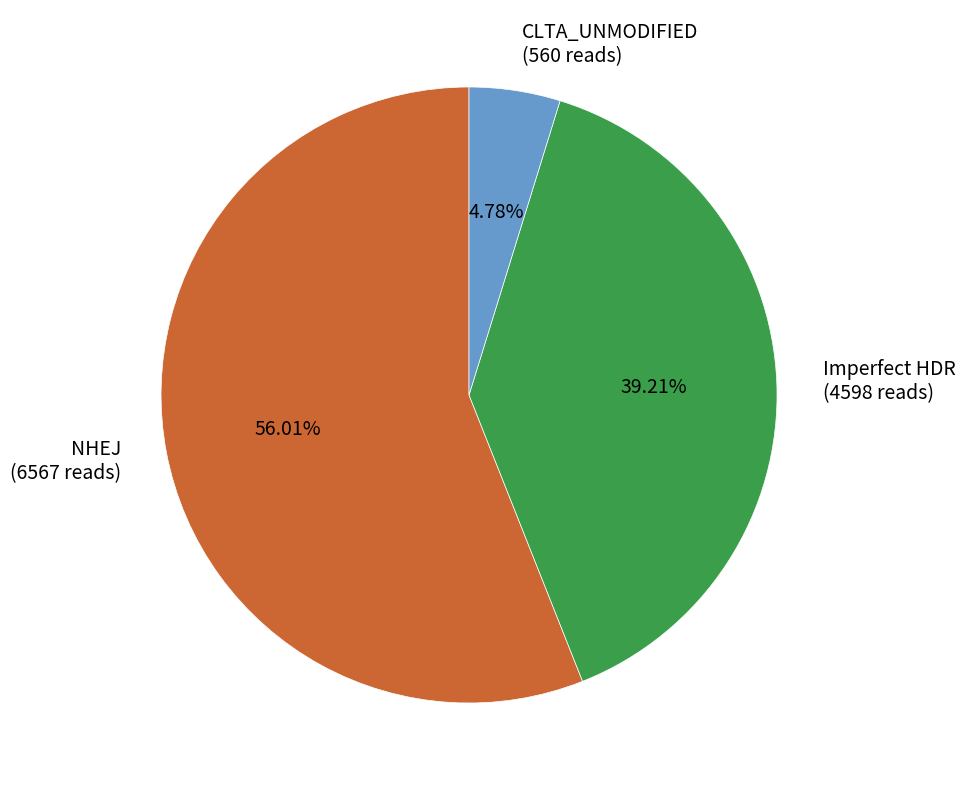

How many slices are in this pie chart?

3